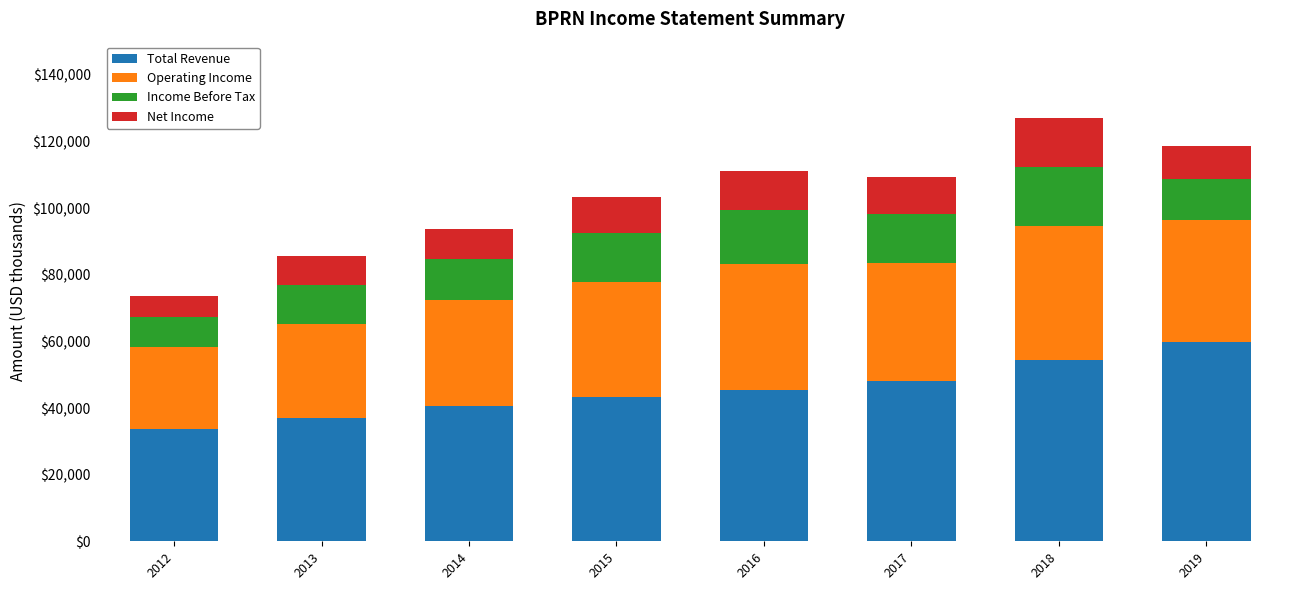

What is the minimum value for Total Revenue?

33700